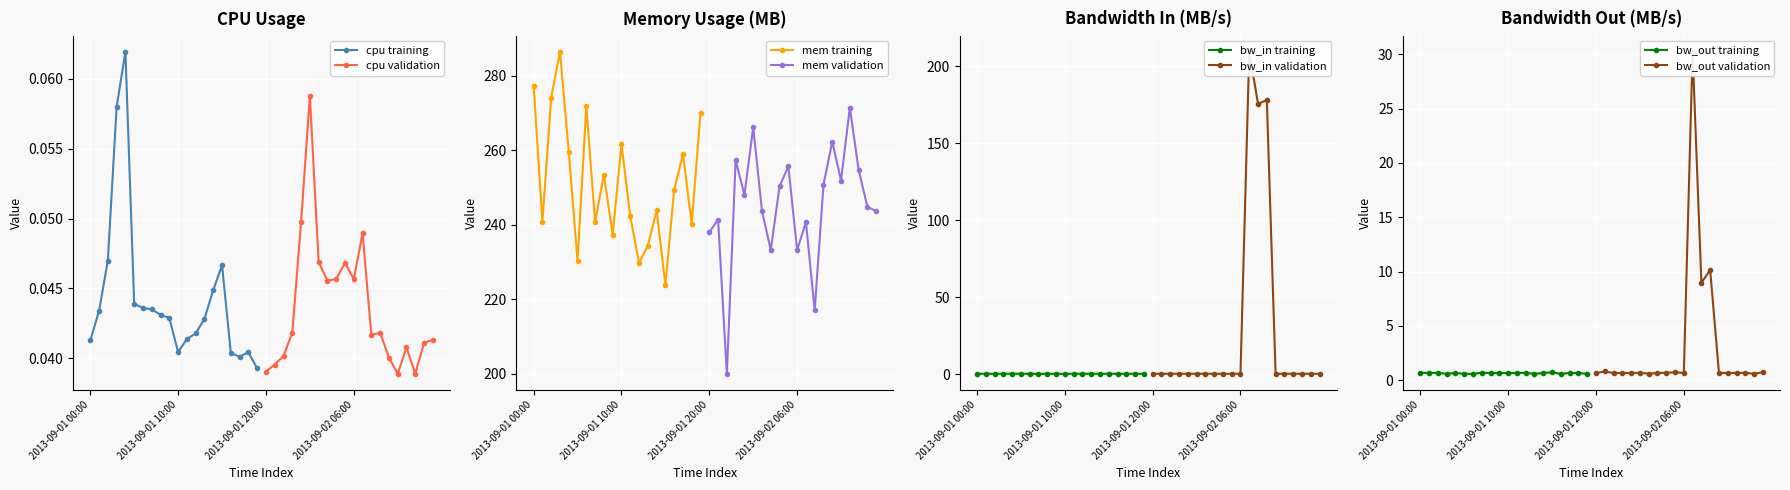

What is the average value of the mem series?

248.3